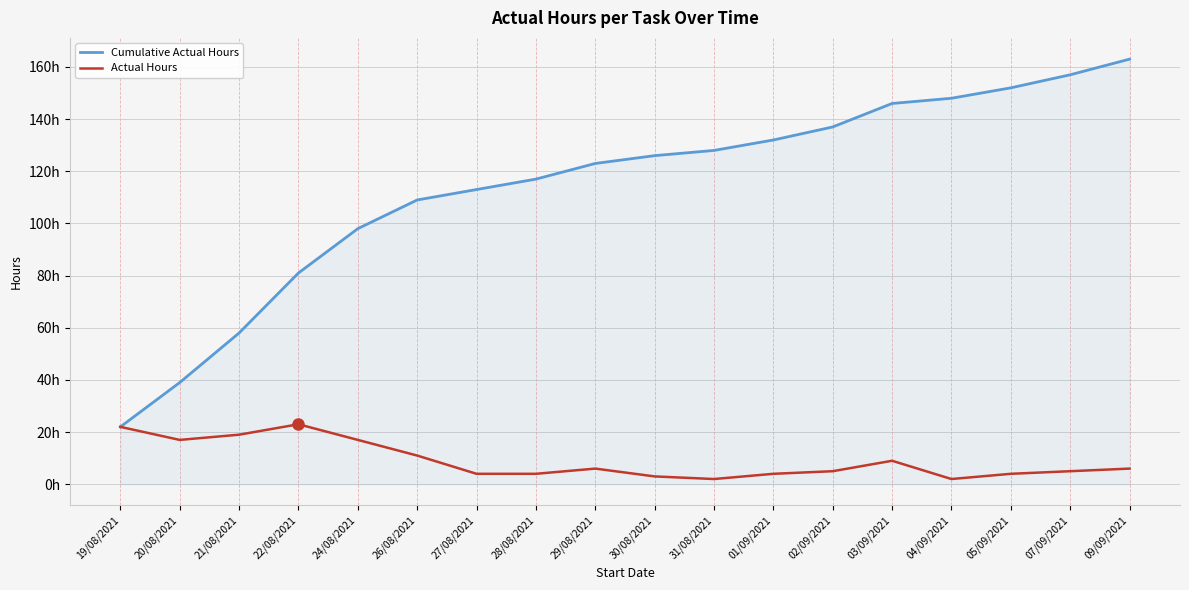

What is the maximum value for Cumulative Actual Hours?

163